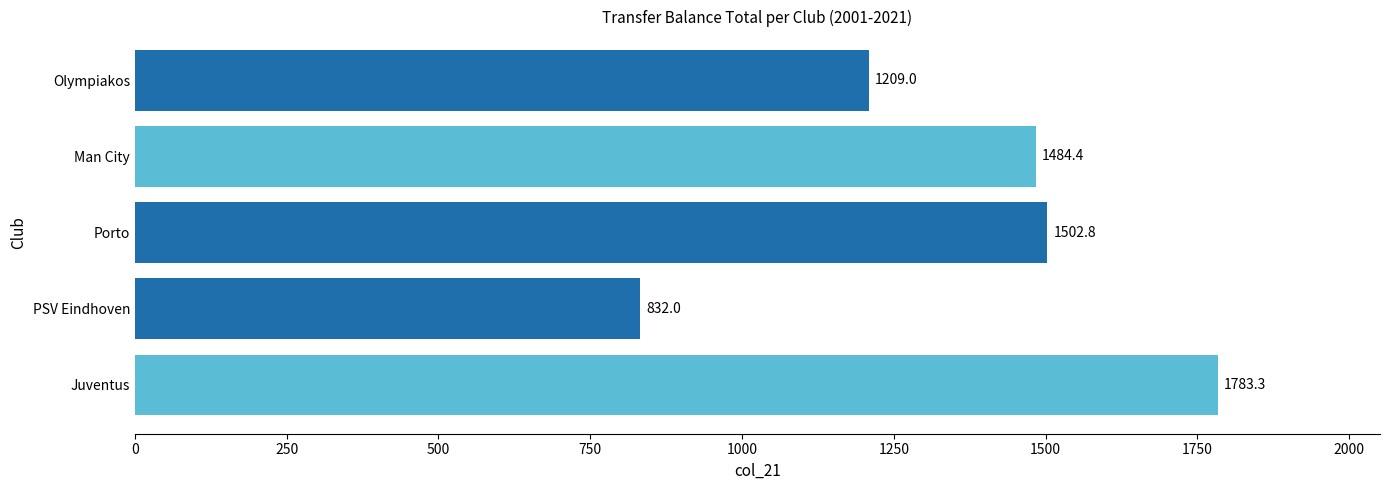

Reading bottom to top, list all the values displayed in this chart.

Juventus=1783.3	PSV Eindhoven=832.0	Porto=1502.8	Man City=1484.4	Olympiakos=1209.0